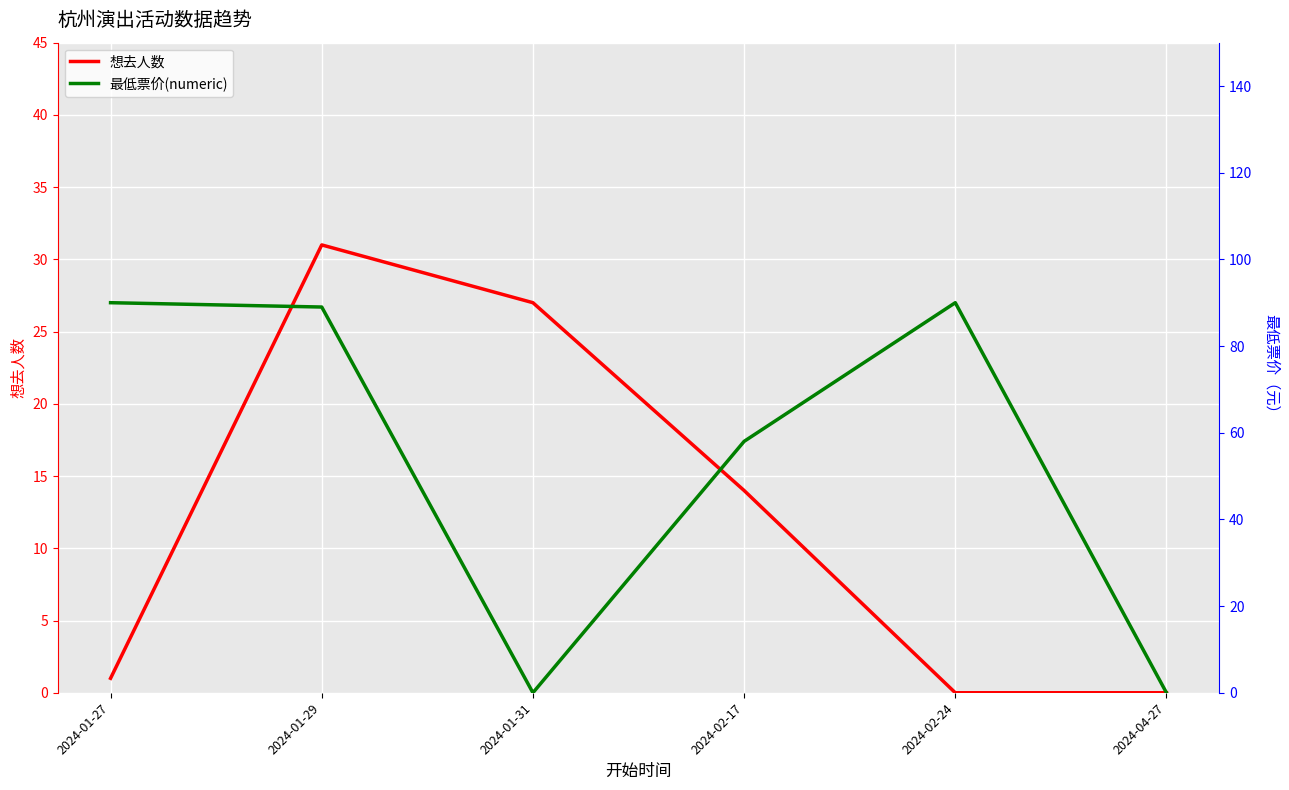

Reading left to right, list all the values displayed in this chart.

想去人数: 2024-01-27=1	2024-01-29=31	2024-01-31=27	2024-02-17=14	2024-02-24=0	2024-04-27=0
最低票价(numeric): 2024-01-27=90	2024-01-29=89	2024-01-31=0	2024-02-17=58	2024-02-24=90	2024-04-27=0